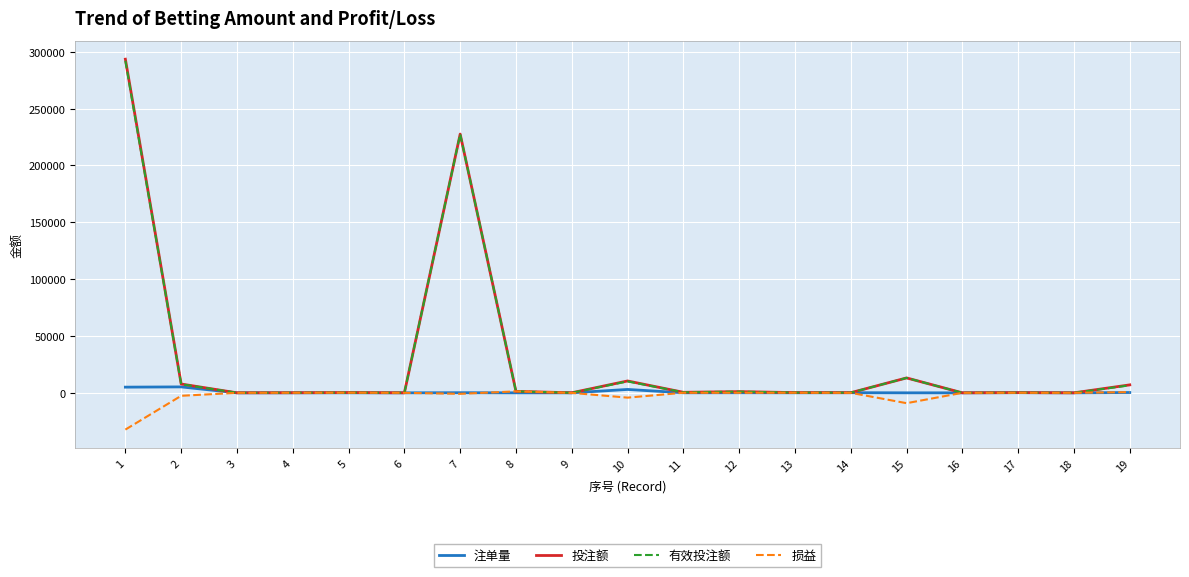

What is the highest value of the 有效投注额 series?

292008.8